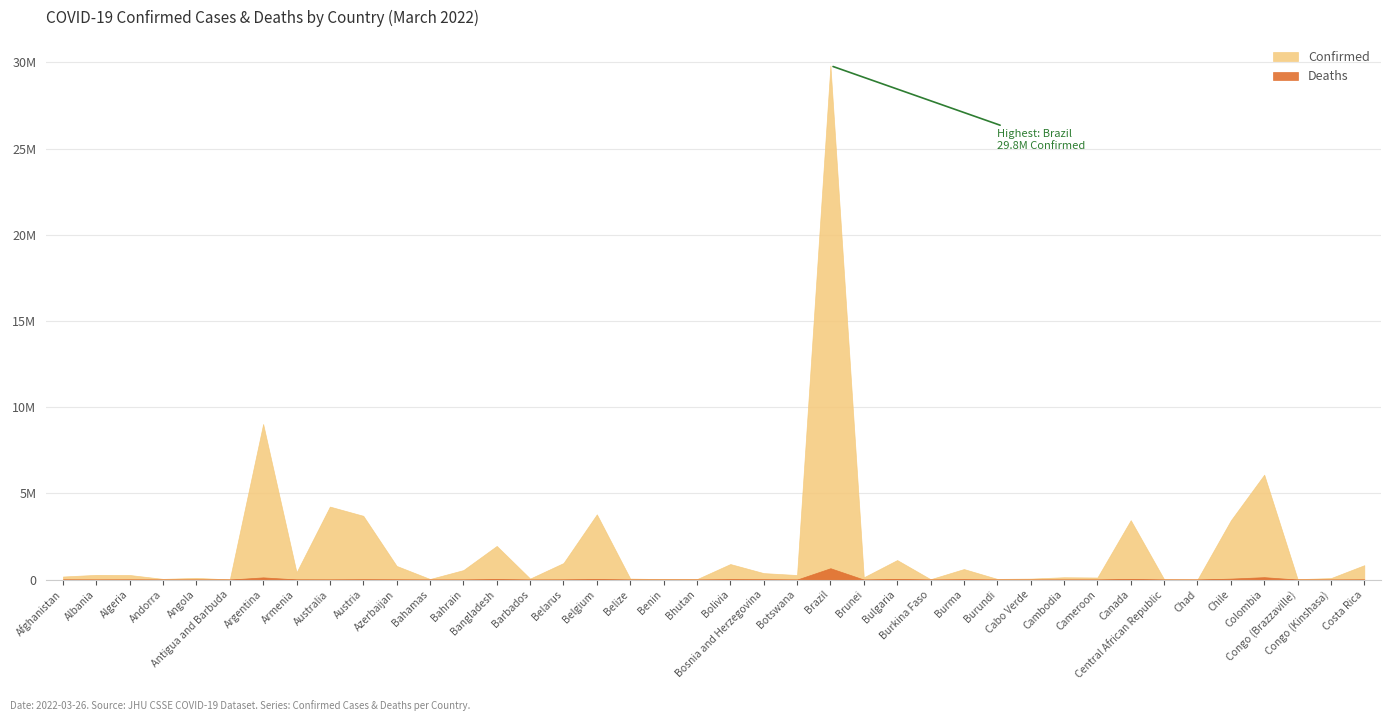

Which has a higher value, Cambodia or Belgium?

Belgium